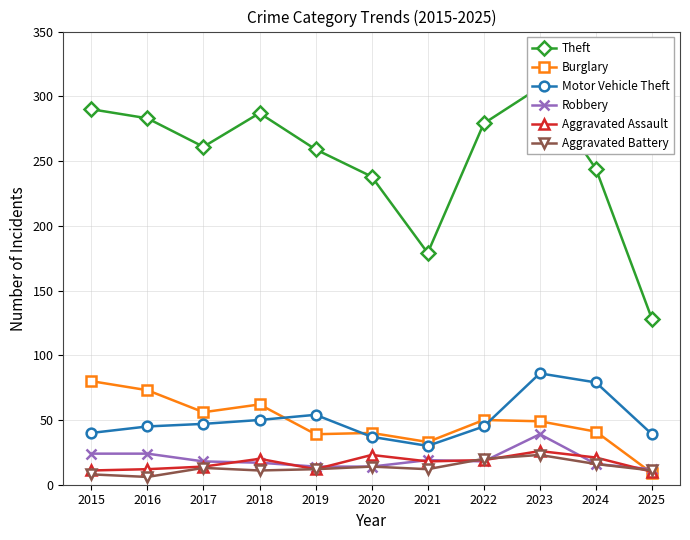

Rank the categories by Motor Vehicle Theft value from lowest to highest.

2021, 2020, 2025, 2015, 2016, 2022, 2017, 2018, 2019, 2024, 2023